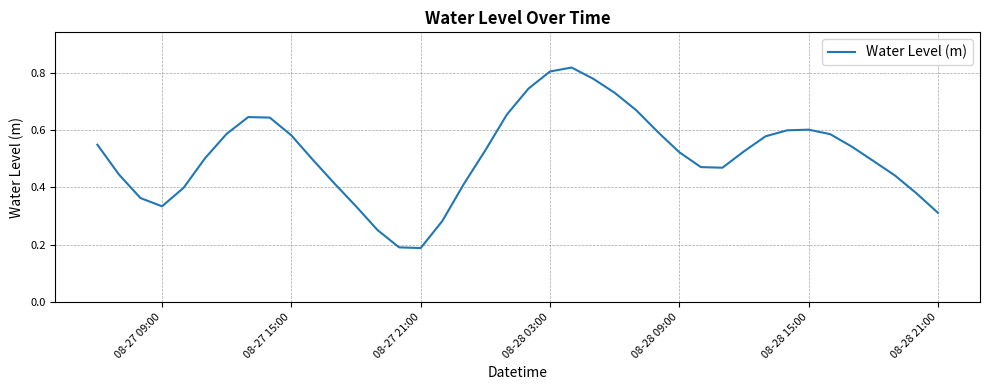

How many lines are shown in the chart?

1